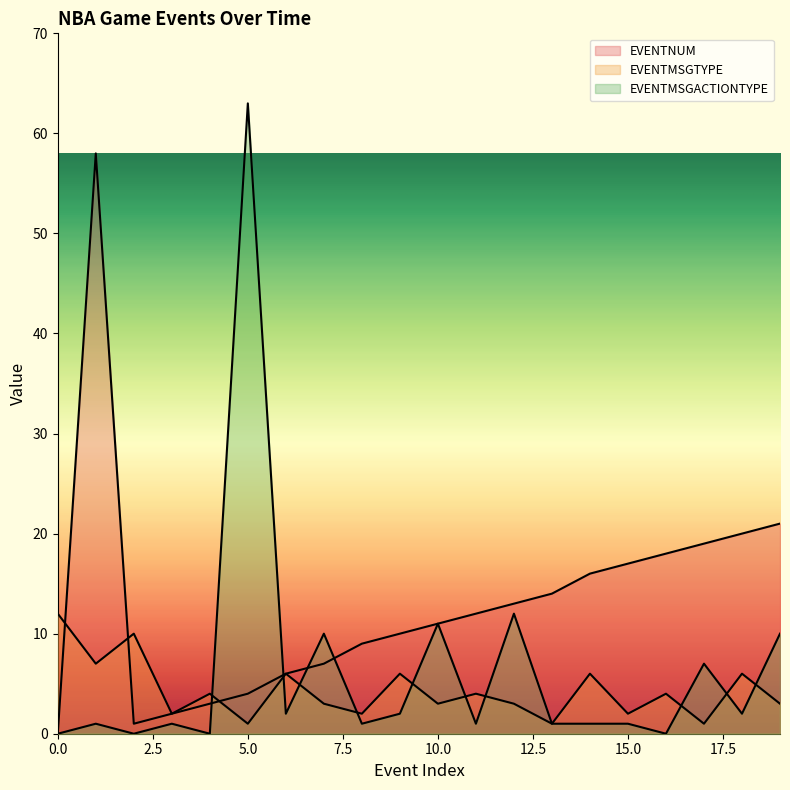

Which series has the widest spread of values?

EVENTMSGACTIONTYPE